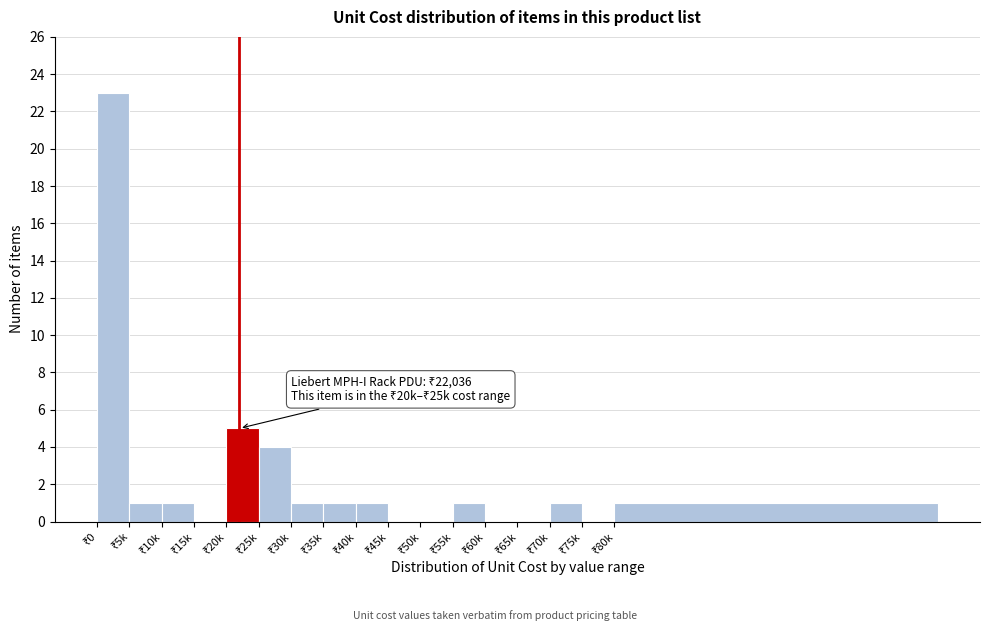

What is the sum of all values?

40